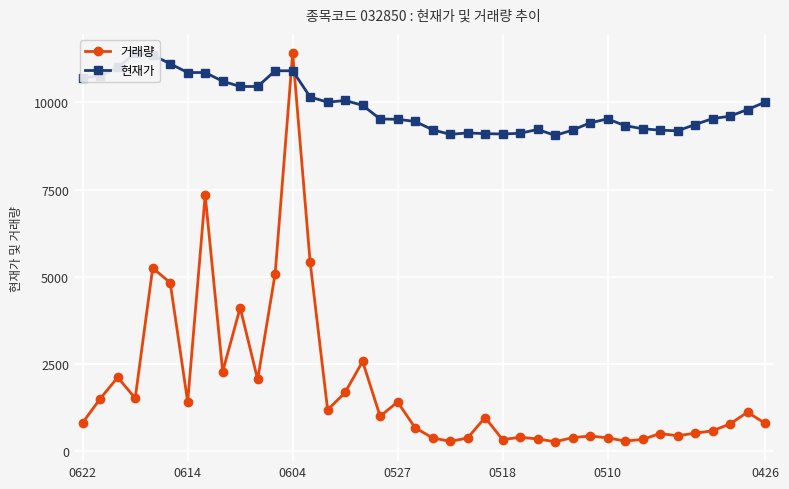

Which category has the highest value in the 거래량 series?

0604